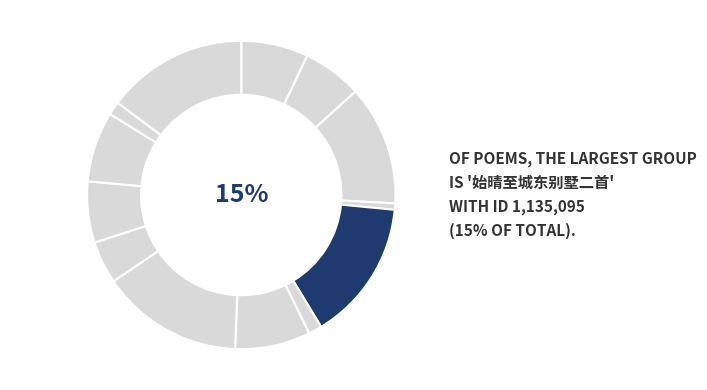

How many segments does this pie chart have?

13